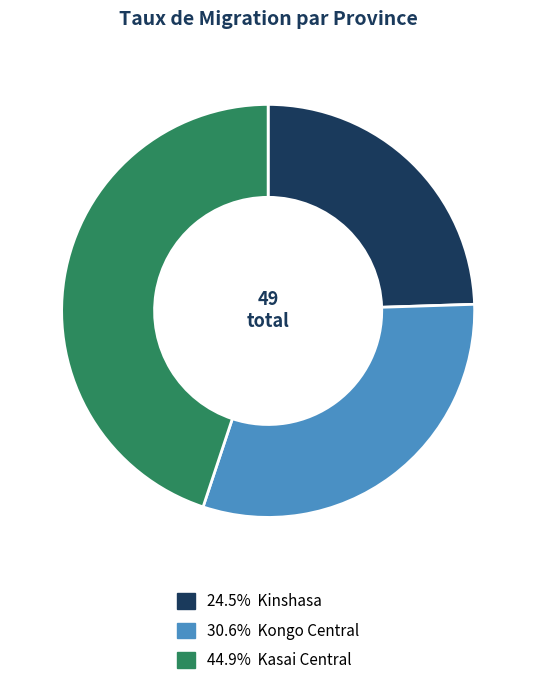

Does any single category account for the majority?

No